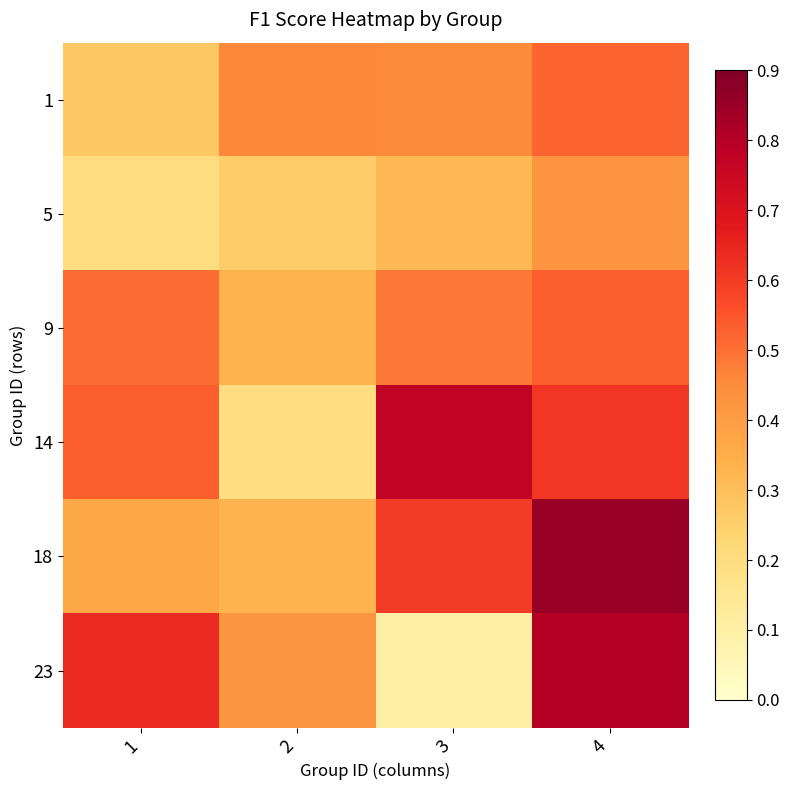

Which series has the largest total across all categories?

18